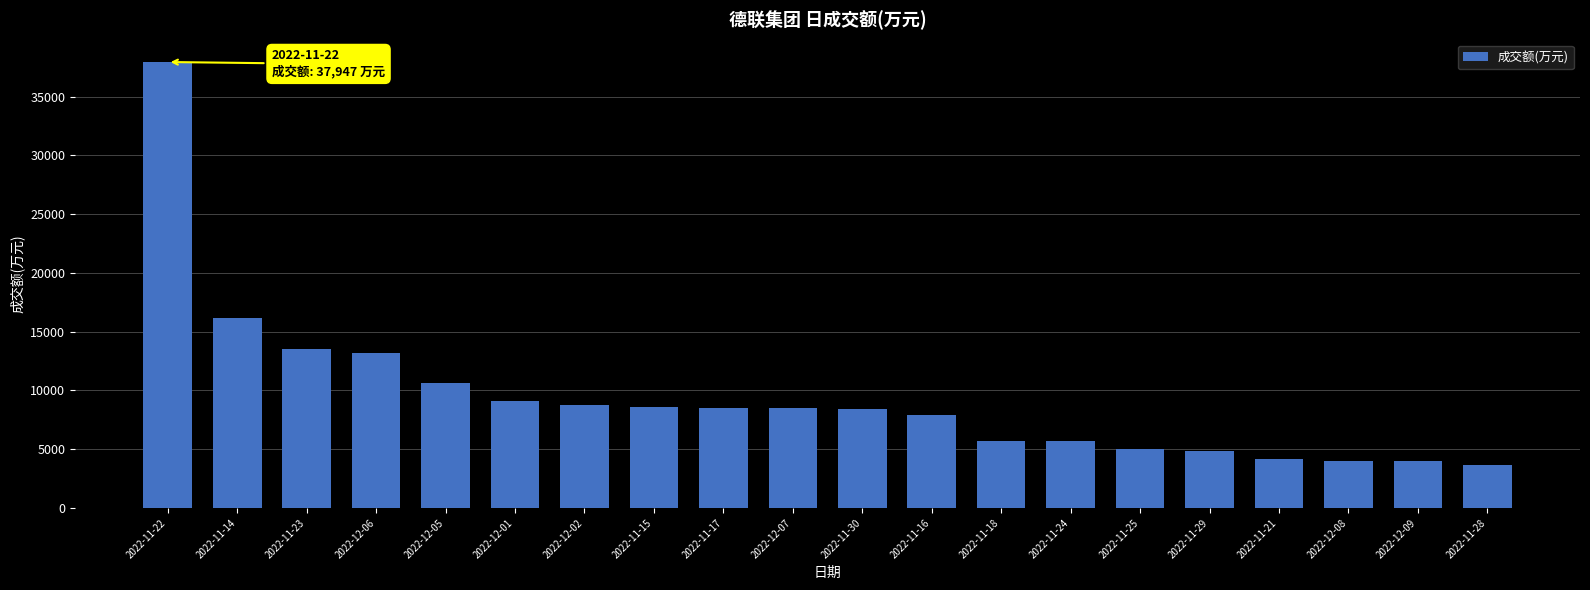

At which label does the data first exceed 8484?

2022-11-22